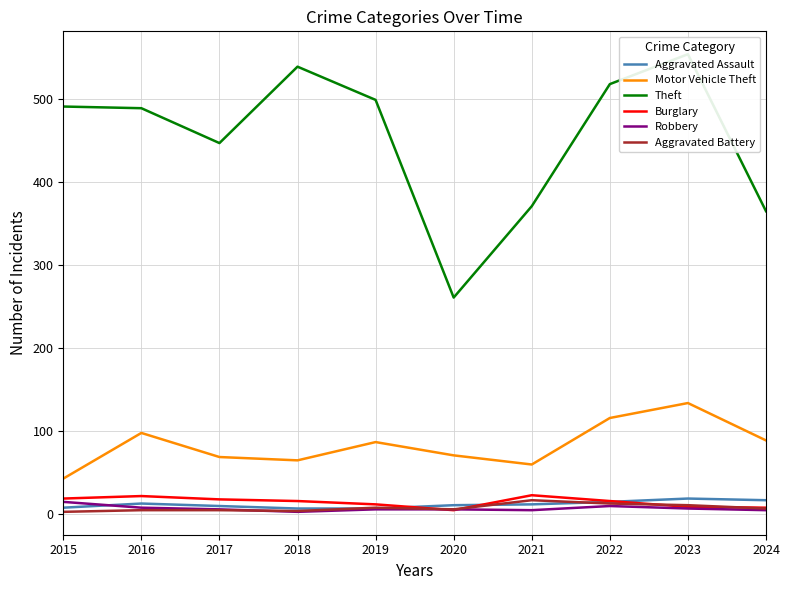

Where is Robbery nearest to the value 9?

2016